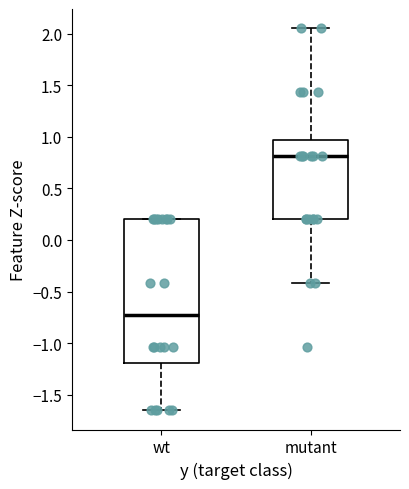

Comparing the boxes themselves (not the whiskers), which one is the tallest?

wt